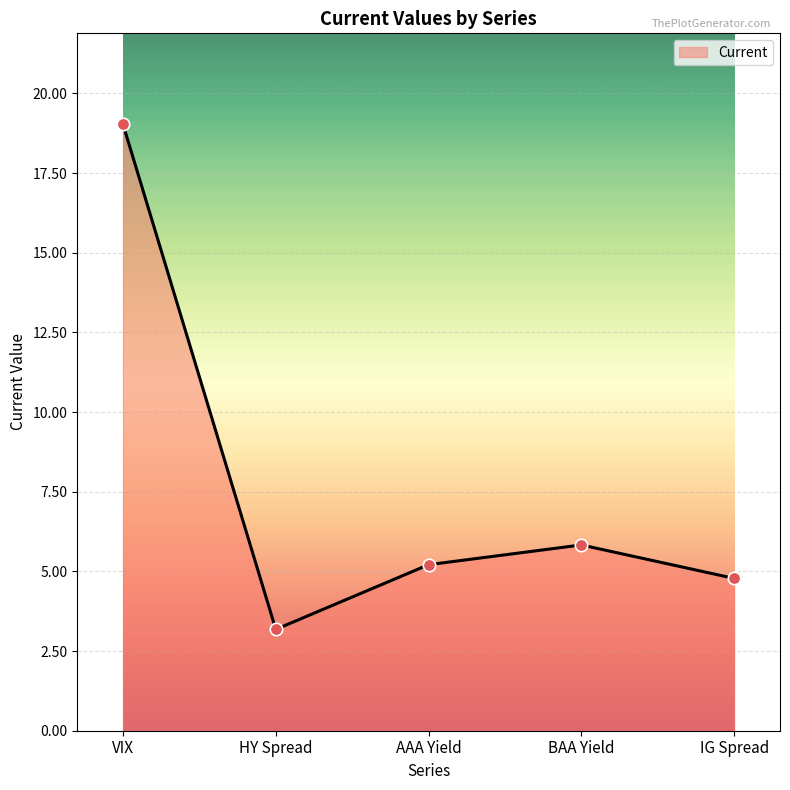

Approximately how many times larger is the value at IG Spread compared to AAA Yield?

0.9